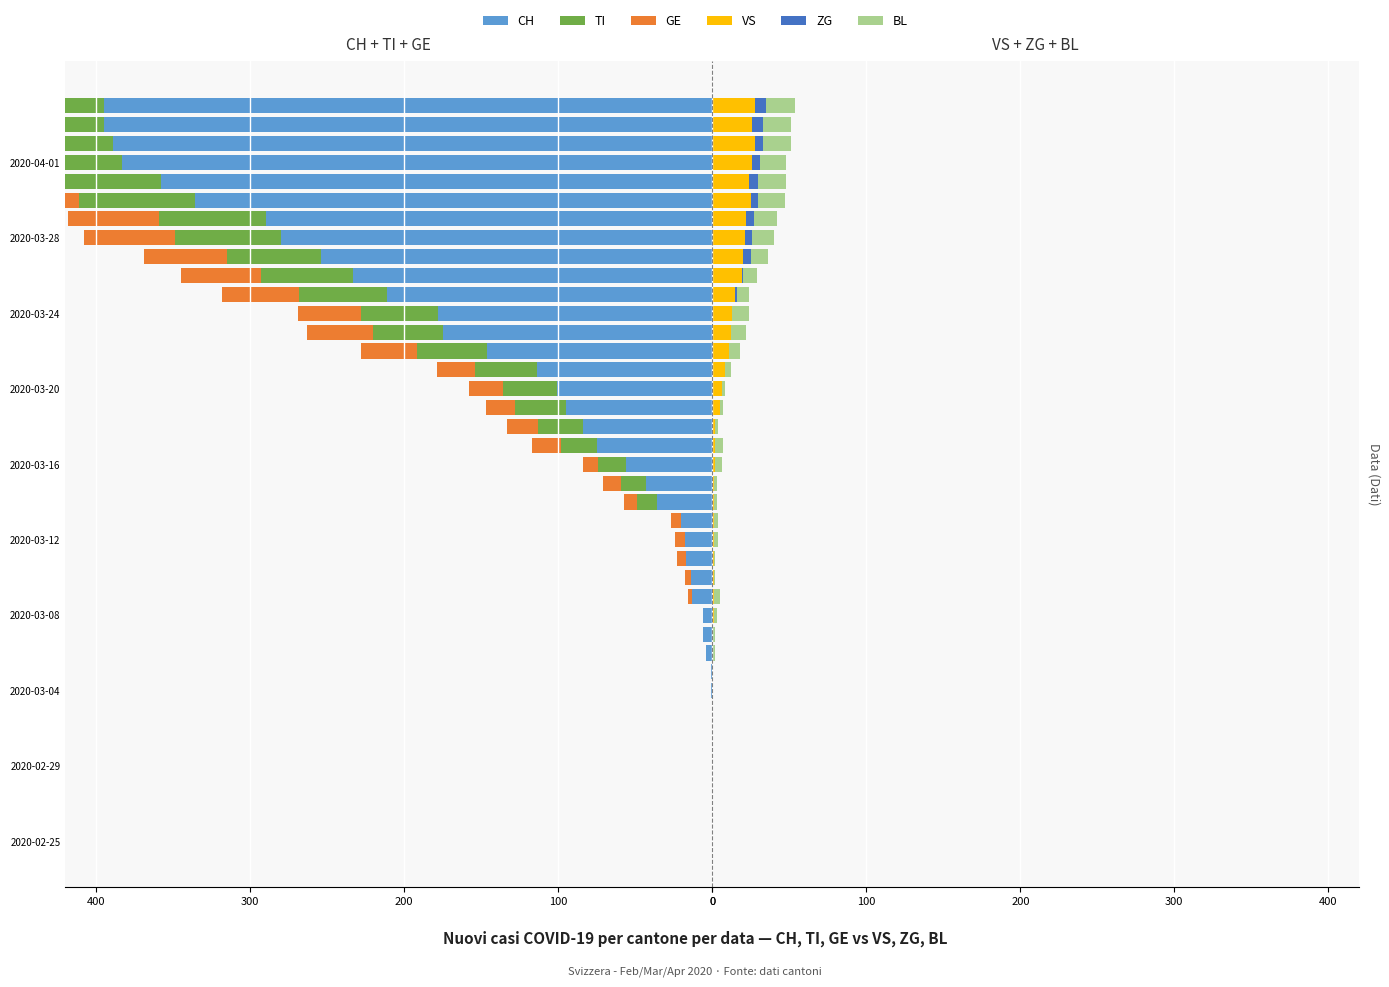

What is the sum of all BL values?

233